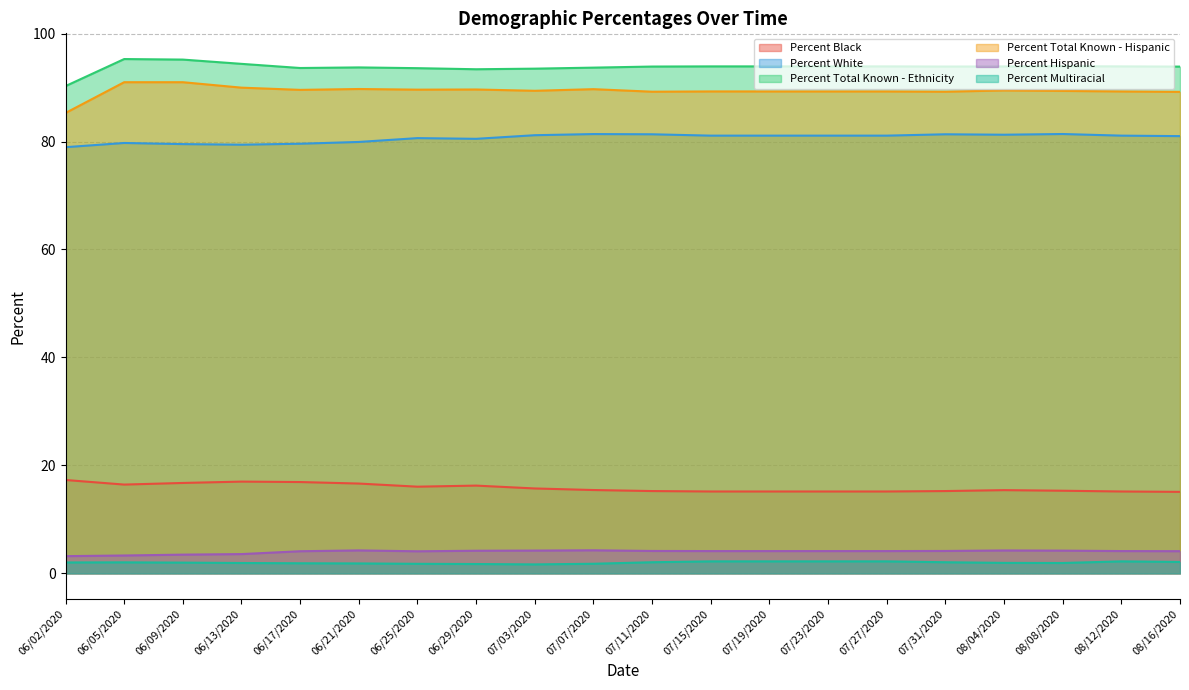

At 06/05/2020, list the series in order from smallest to largest.

Percent Multiracial, Percent Hispanic, Percent Black, Percent White, Percent Total Known - Hispanic, Percent Total Known - Ethnicity